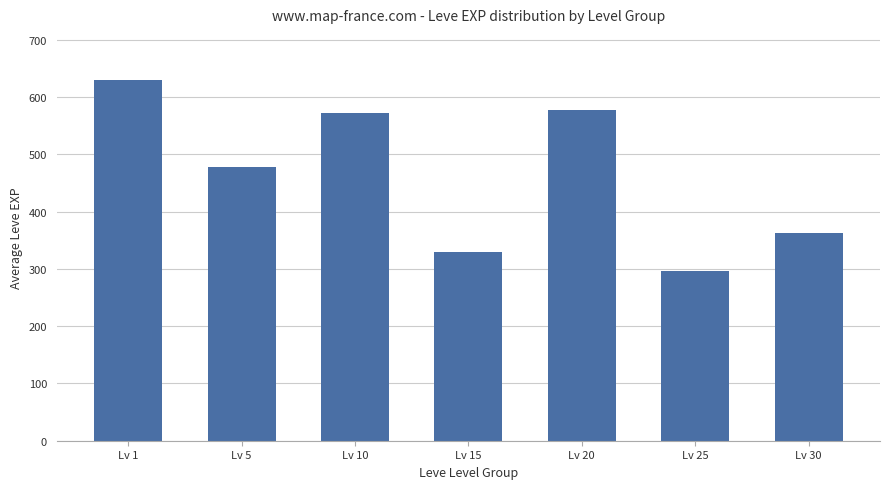

True or false: the data shows 362 at Lv 30.

True